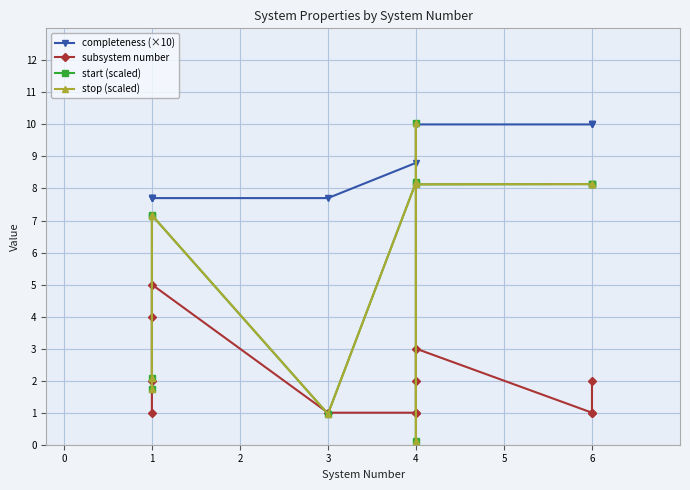

How many values in the completeness (×10) series are below 10?

6